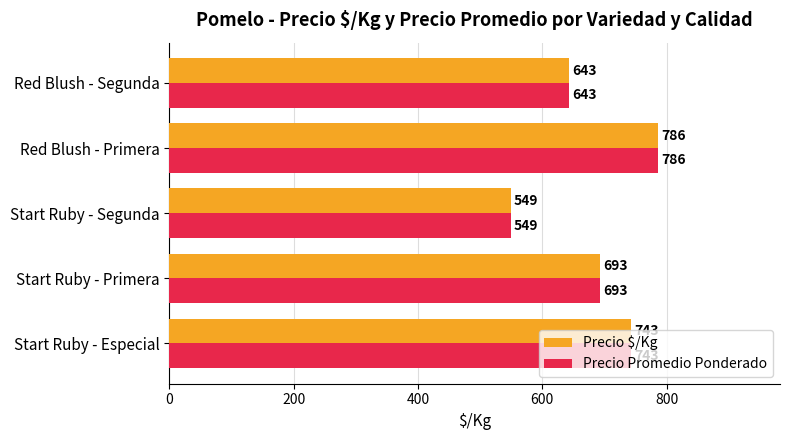

What is the highest value of the Precio $/Kg series?

786